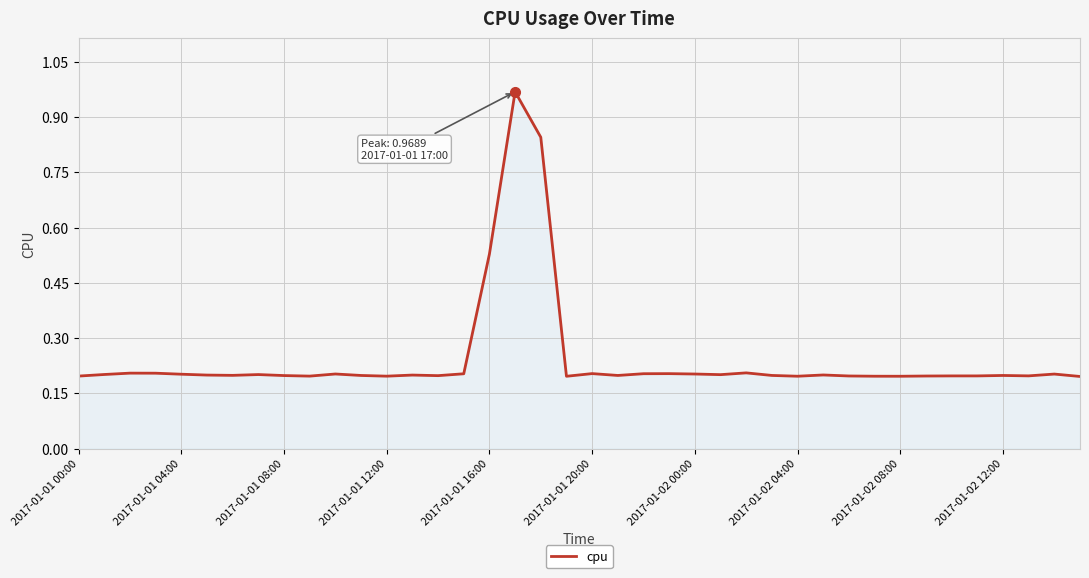

How many lines are shown in the chart?

1